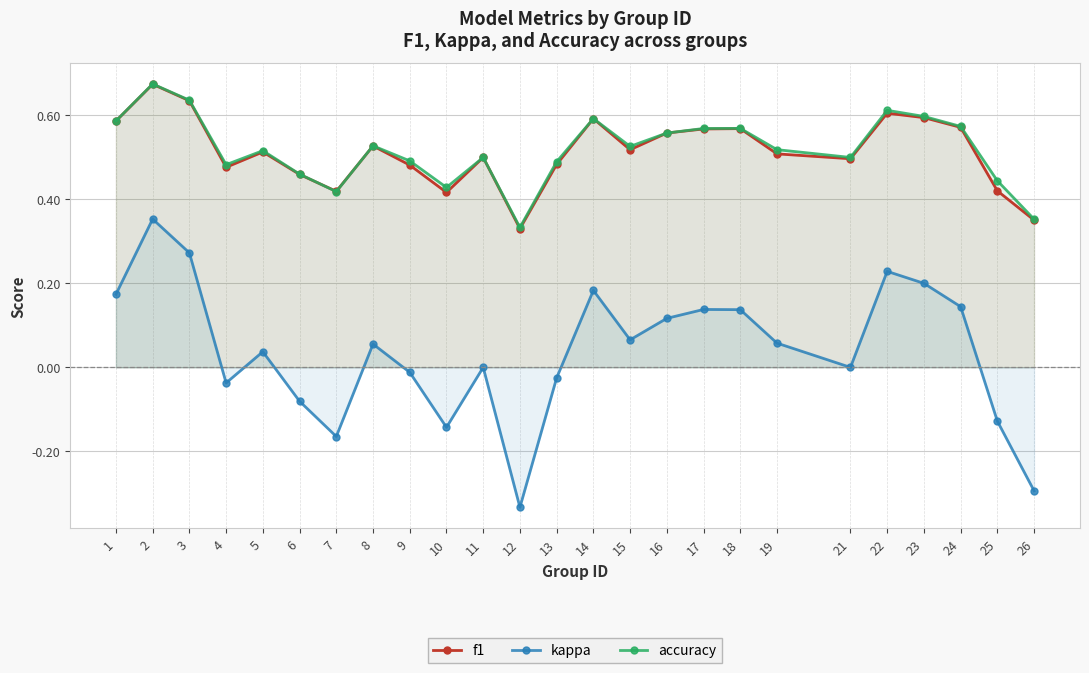

The value of f1 at 7 is 0.2. True or false?

False